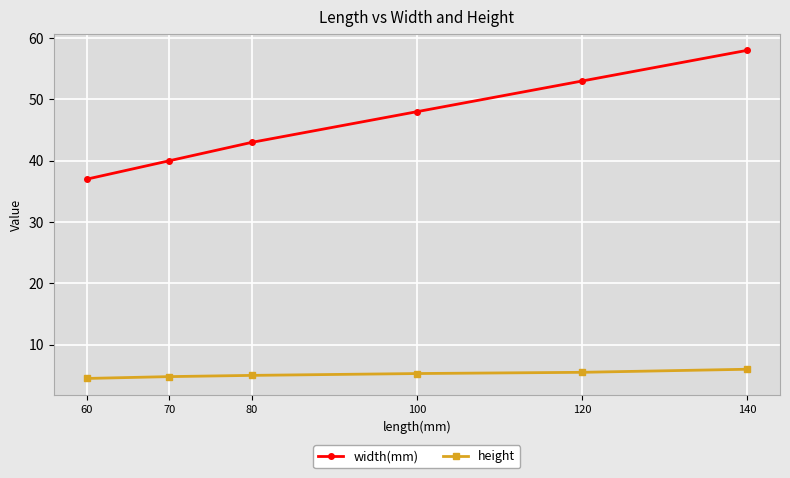

Which category has the lowest value in the width(mm) series?

60